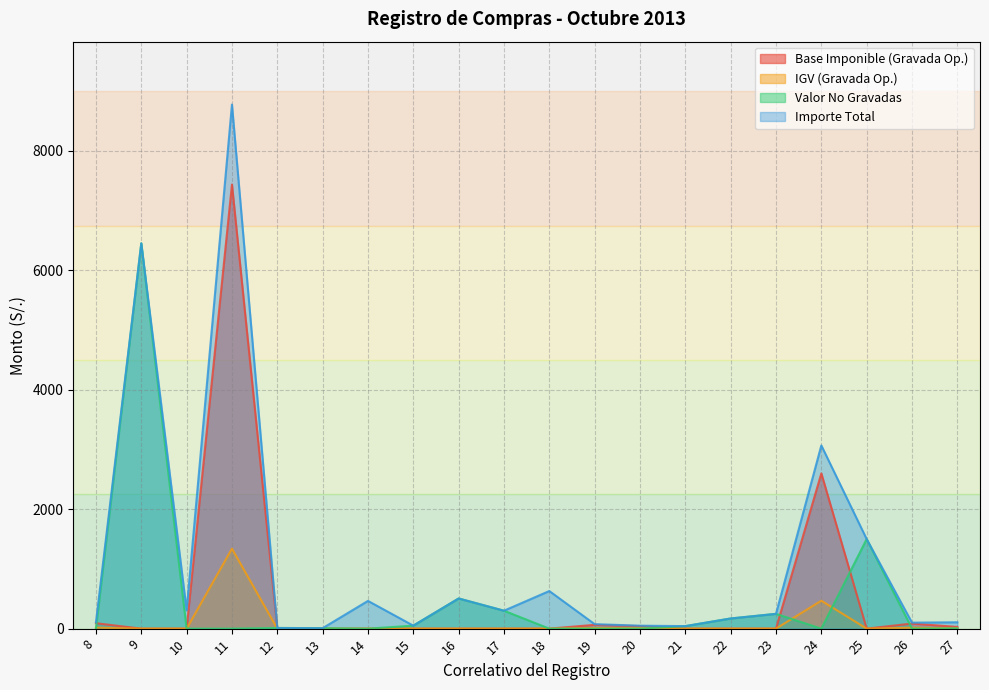

True or false: Importe Total and Valor No Gravadas cross at least once.

False